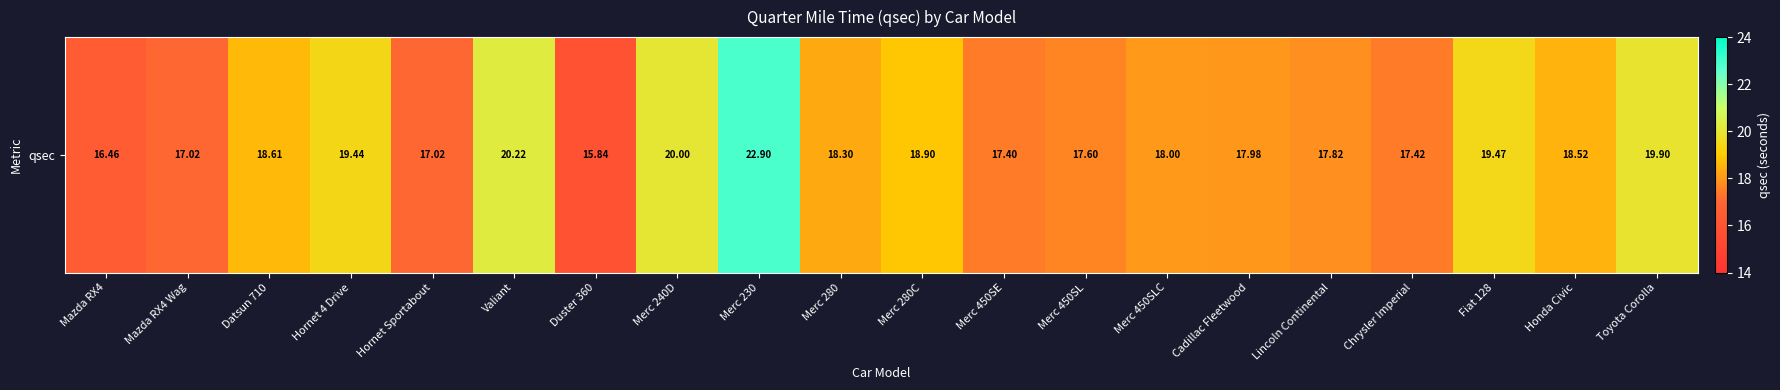

Where is the data nearest to the value 19?

Merc 280C